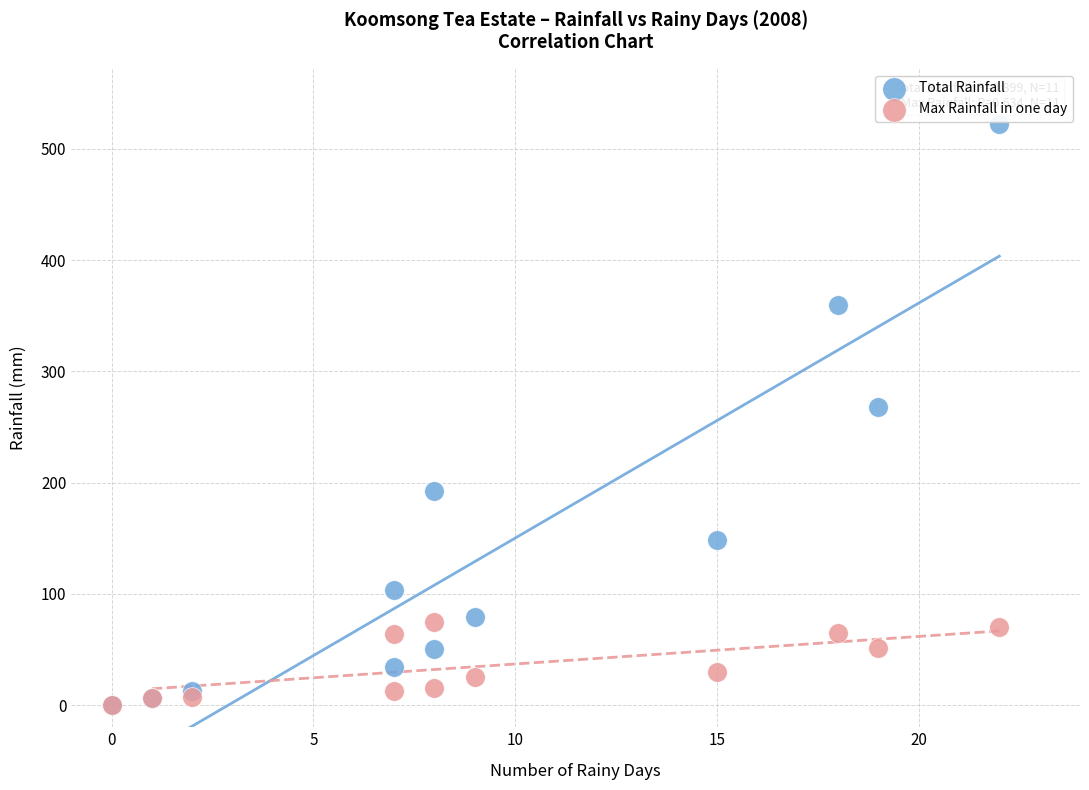

Across all series, what Y value is closest to 261?

268.0